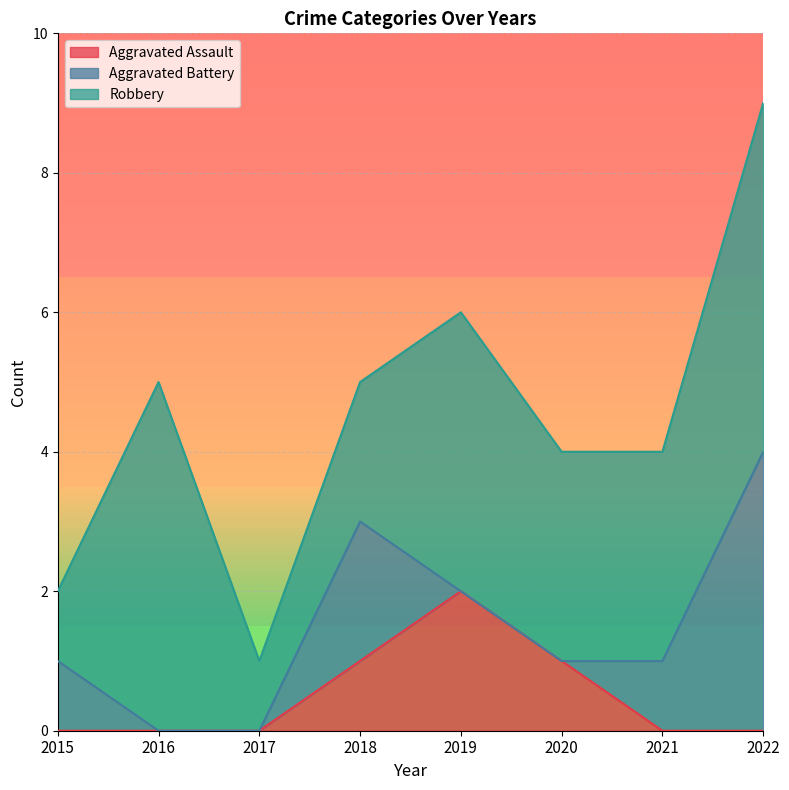

At which category is the sum across all series the highest?

2022